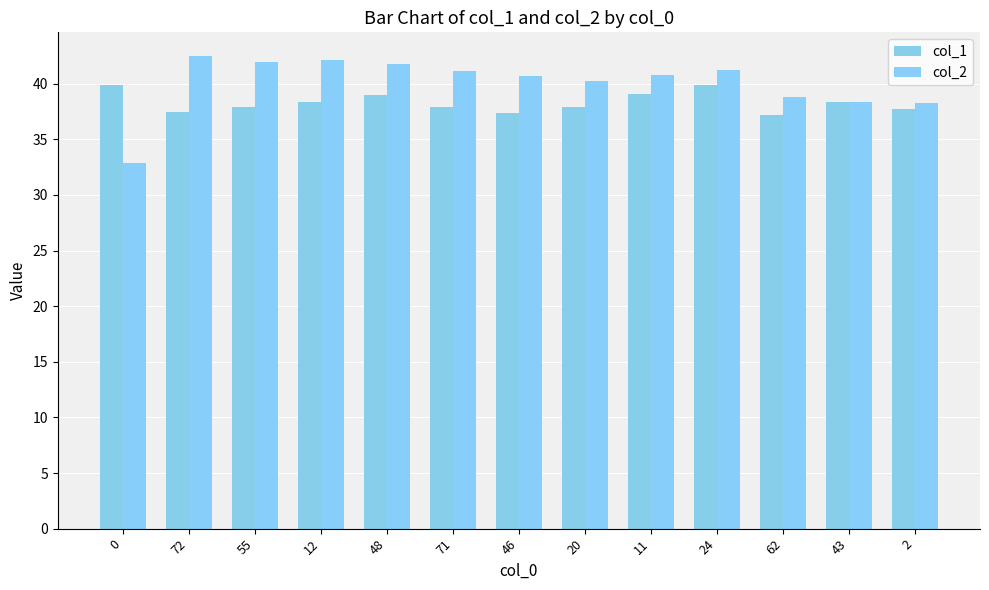

What are all the series names shown in the legend?

col_1, col_2